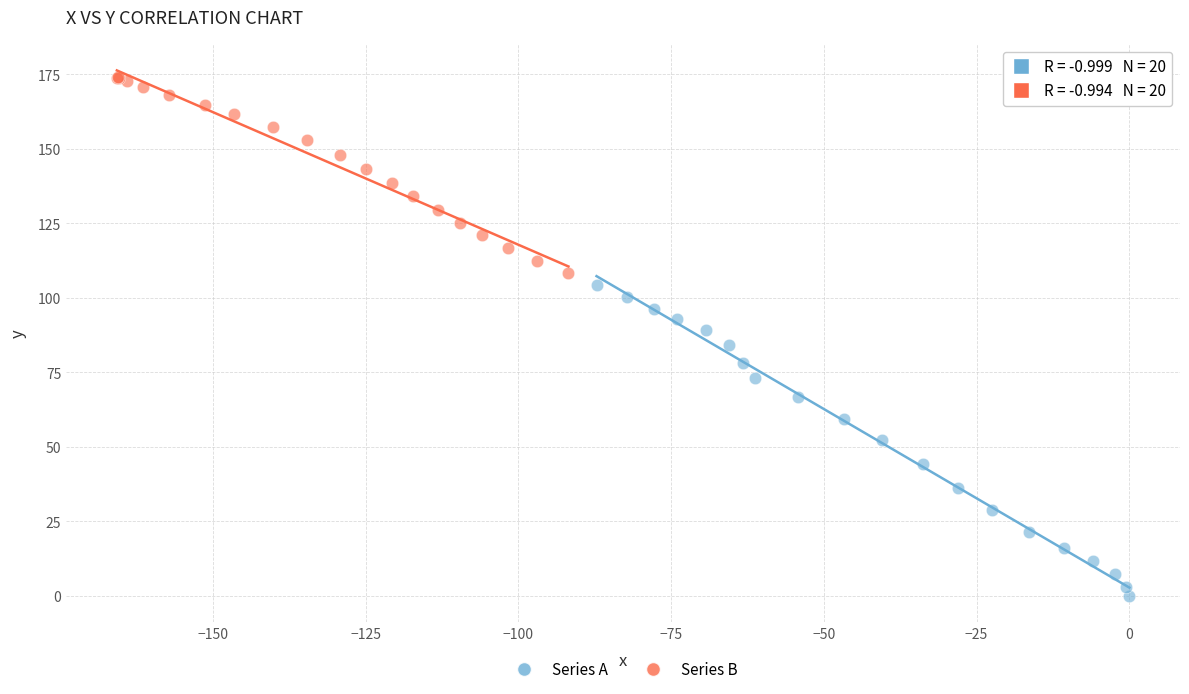

Which series contains the lowest Y value?

Series A